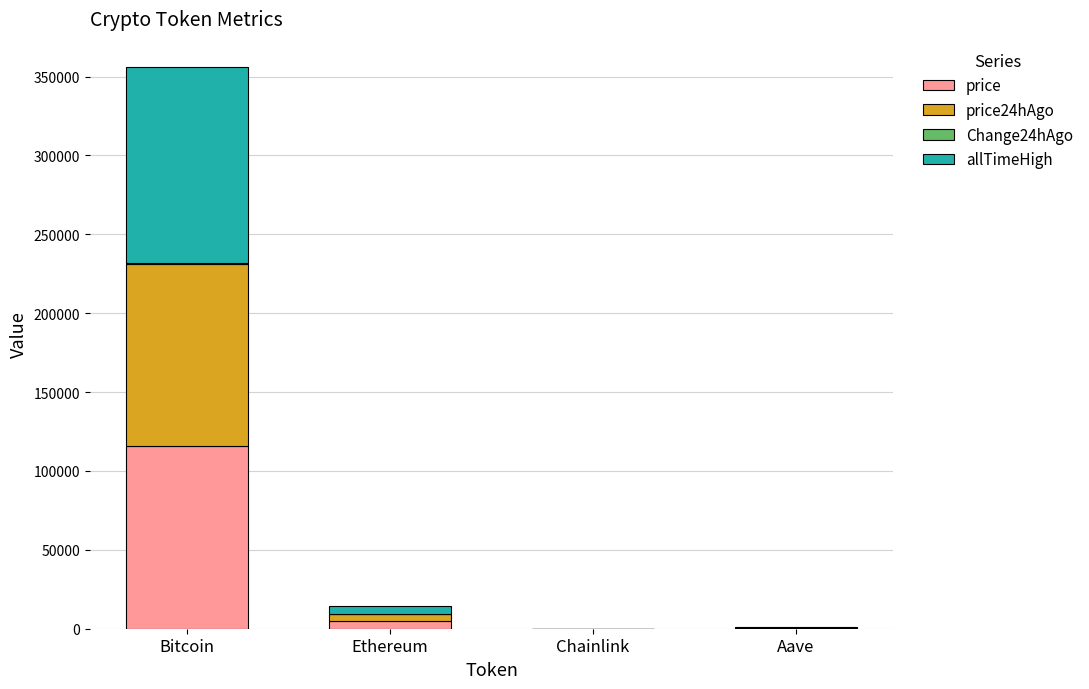

Is it true that price equals 166604.1 at Bitcoin?

False